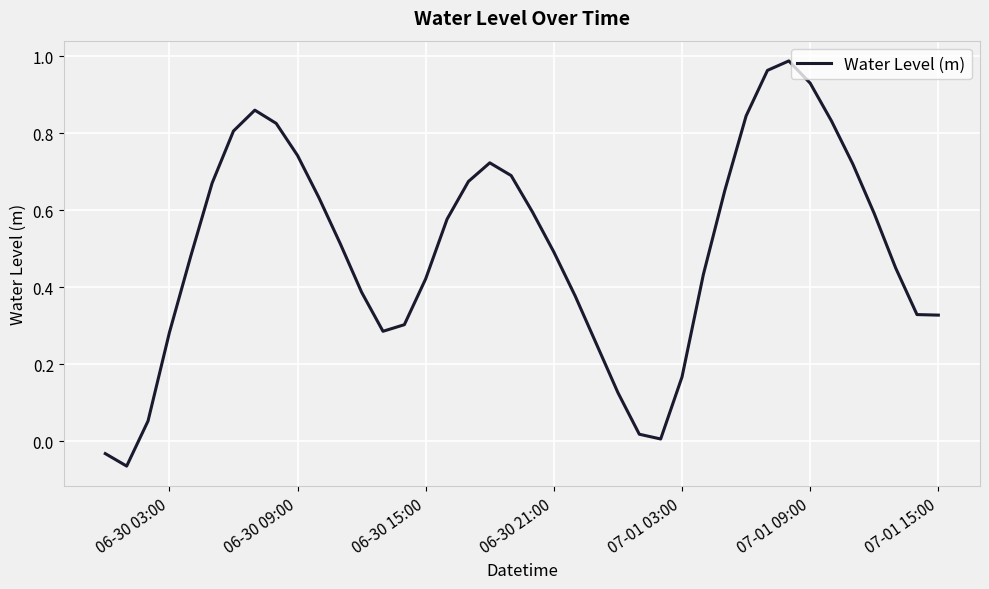

What is the sum of all values?

19.9